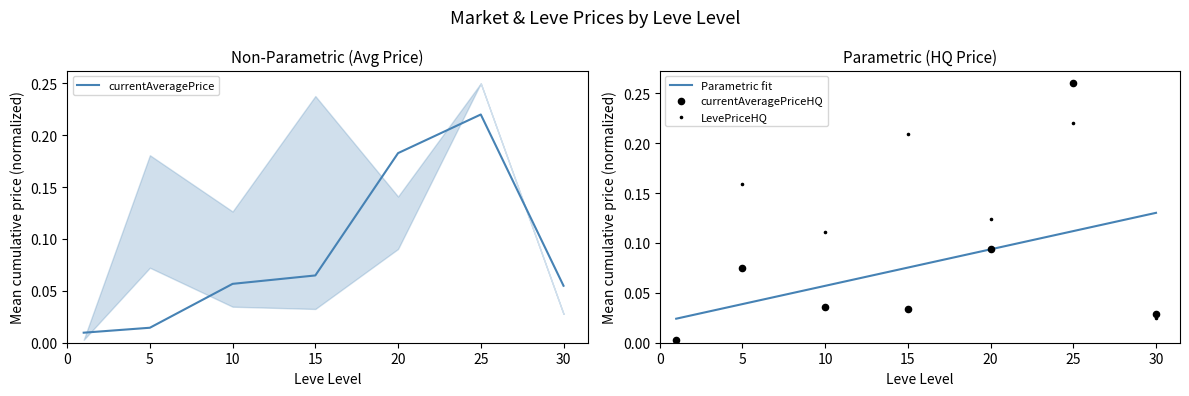

Which series reaches the maximum Y coordinate?

currentAveragePriceHQ